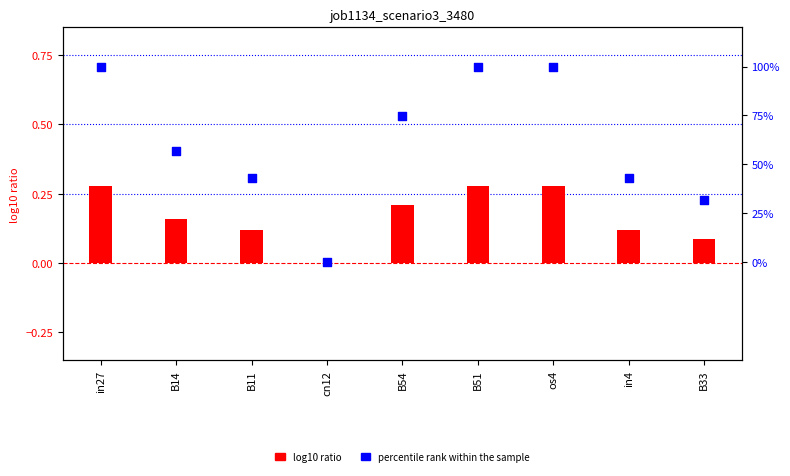

At which category is the sum across all series the highest?

in27